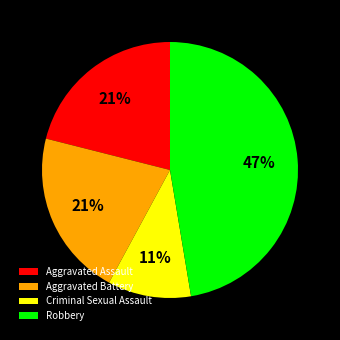

To the nearest percent, what is the average slice percentage?

25%